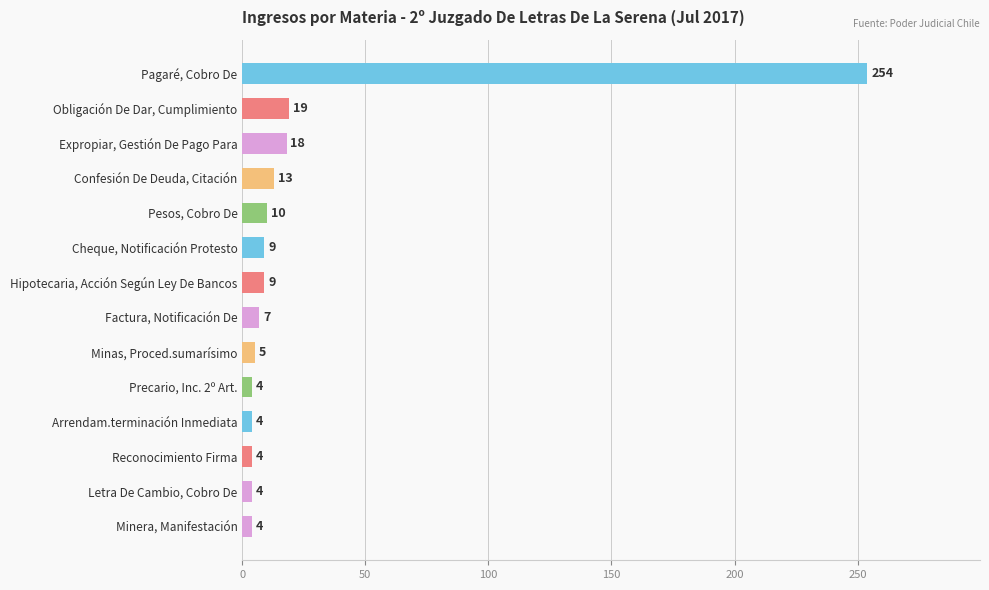

What is the smallest value displayed?

4